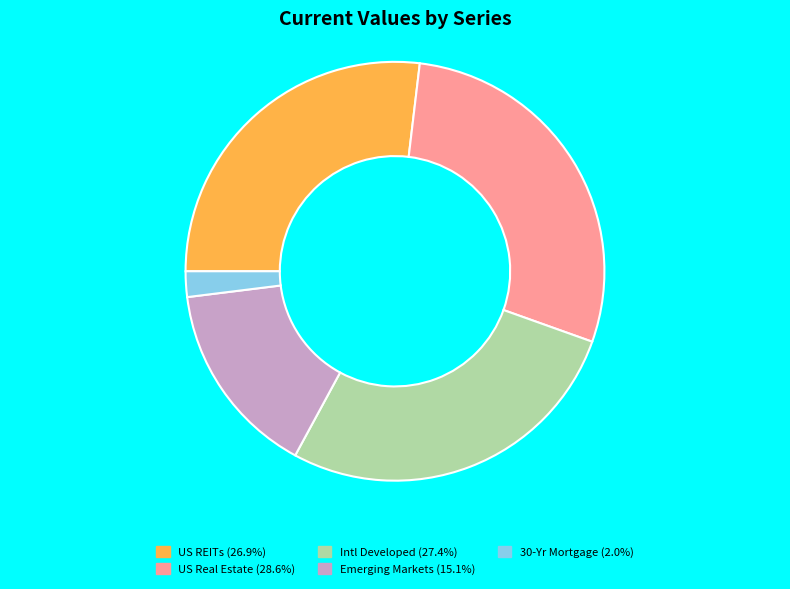

What is the largest slice in the pie chart?

US Real Estate